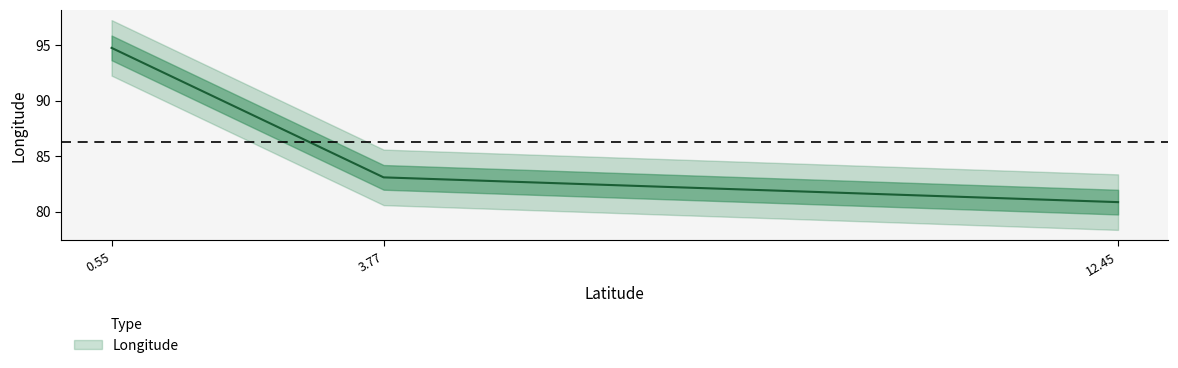

What is the change in value from 12.45 to 0.55?

+13.9